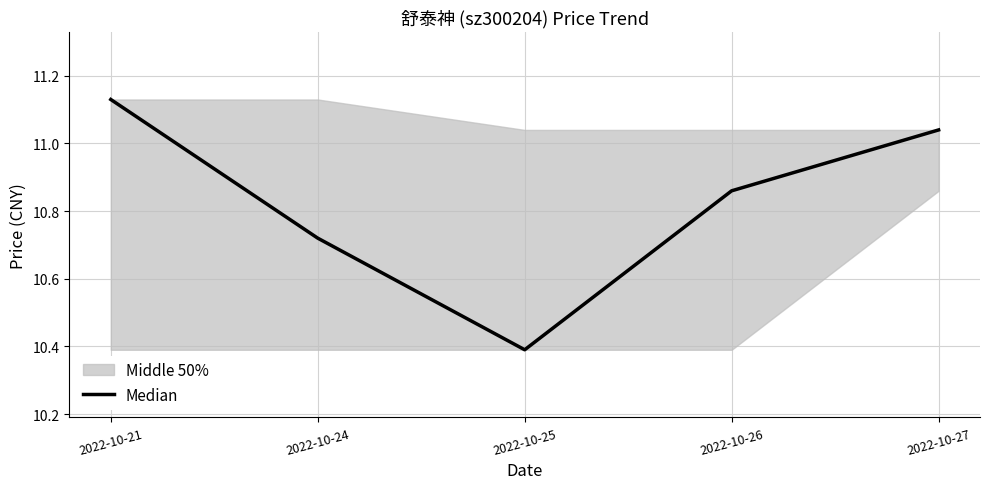

The value at 2022-10-21 is 11.1. True or false?

True